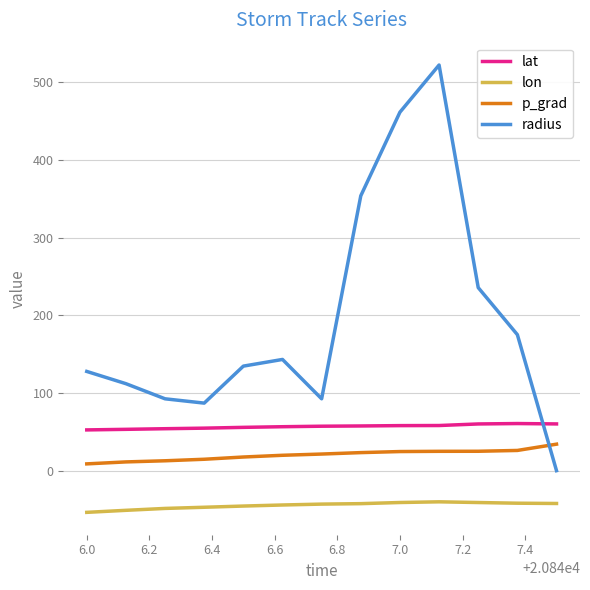

True or false: lat and p_grad cross at least once.

False